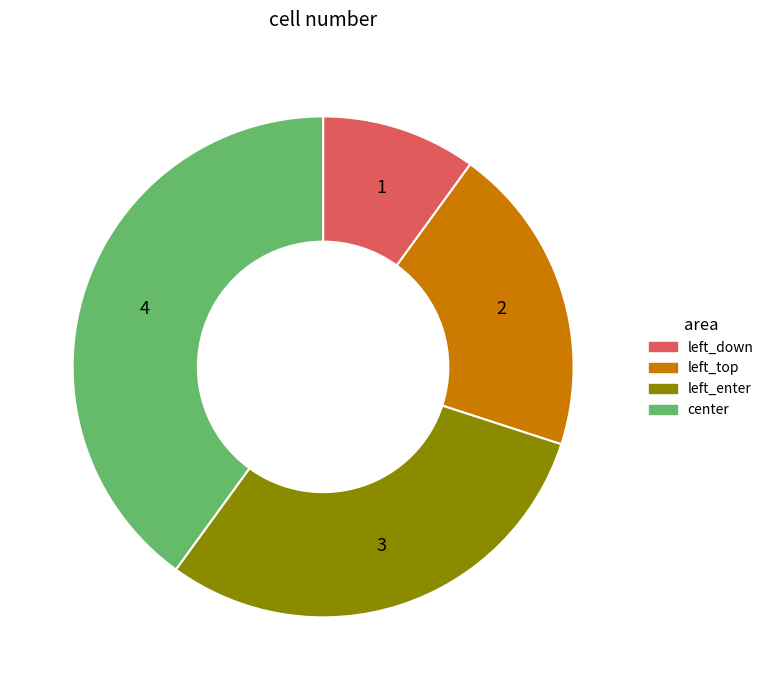

Which has a higher value, left_top or left_enter?

left_enter